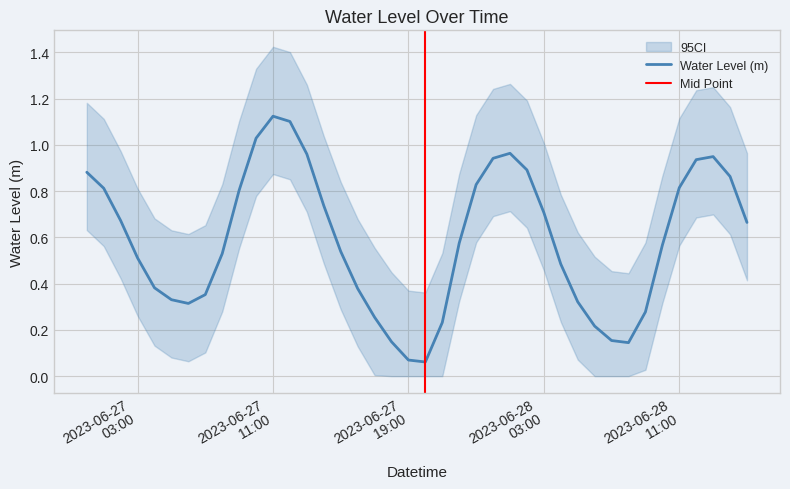

True or false: the data has more than 1 interior local peaks.

True